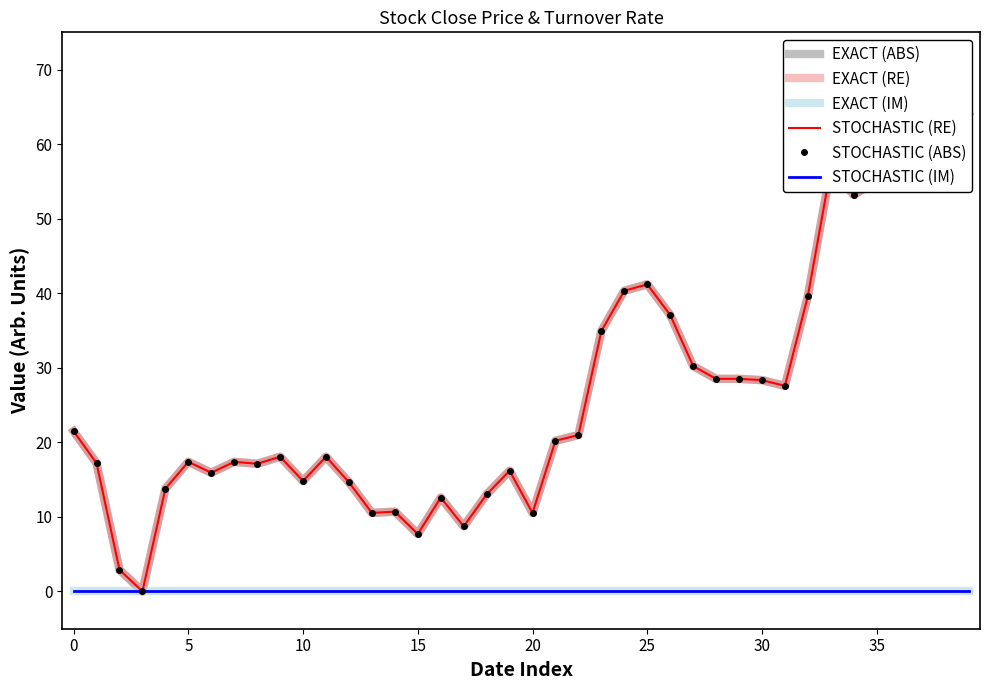

How many data points in EXACT (ABS) are less than 20?

20